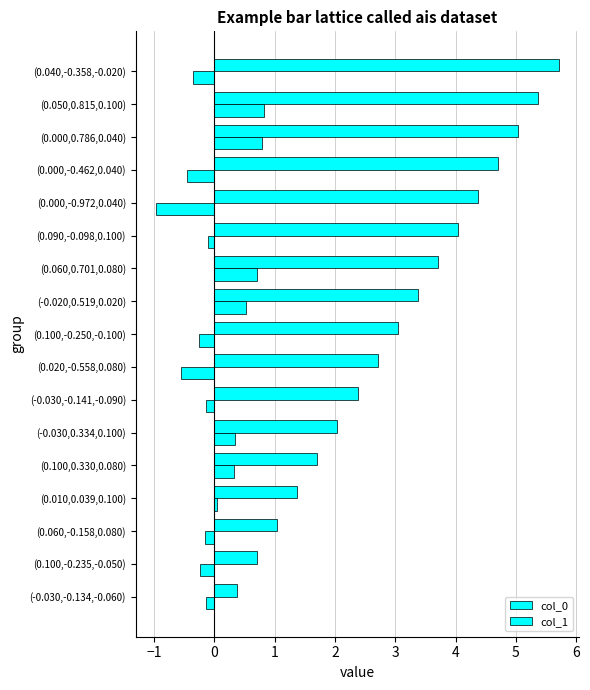

What is the smallest value displayed?

-1.0